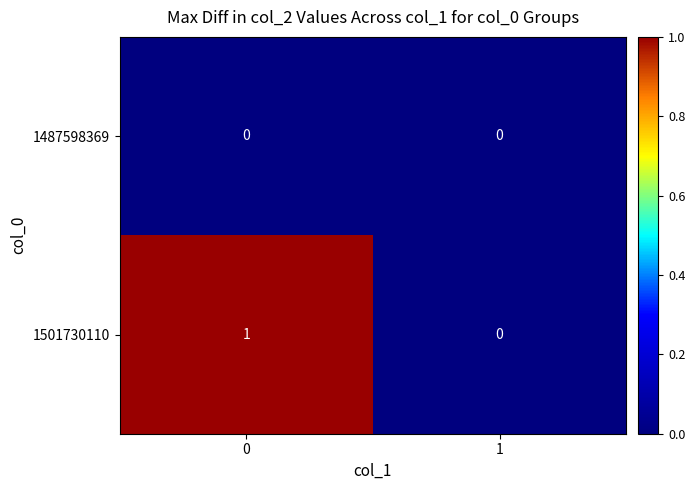

What is the maximum value shown in the chart?

1